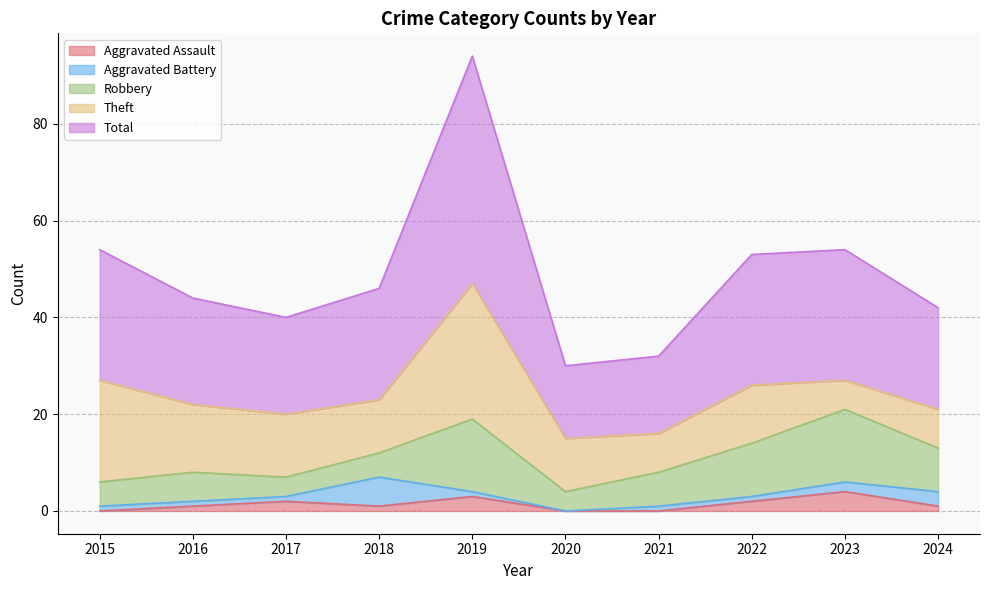

Reading left to right, list all the values displayed in this chart.

Aggravated Assault: 2015=0	2016=1	2017=2	2018=1	2019=3	2020=0	2021=0	2022=2	2023=4	2024=1
Aggravated Battery: 2015=1	2016=1	2017=1	2018=6	2019=1	2020=0	2021=1	2022=1	2023=2	2024=3
Robbery: 2015=5	2016=6	2017=4	2018=5	2019=15	2020=4	2021=7	2022=11	2023=15	2024=9
Theft: 2015=21	2016=14	2017=13	2018=11	2019=28	2020=11	2021=8	2022=12	2023=6	2024=8
Total: 2015=27	2016=22	2017=20	2018=23	2019=47	2020=15	2021=16	2022=27	2023=27	2024=21